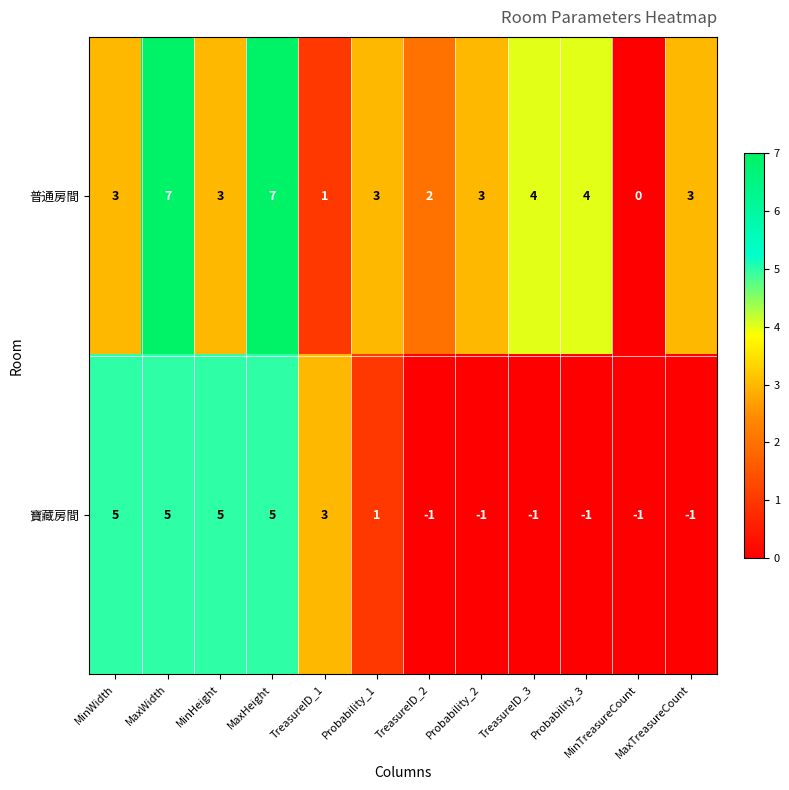

Between TreasureID_1 and TreasureID_2, which series saw the biggest shift?

寶藏房間